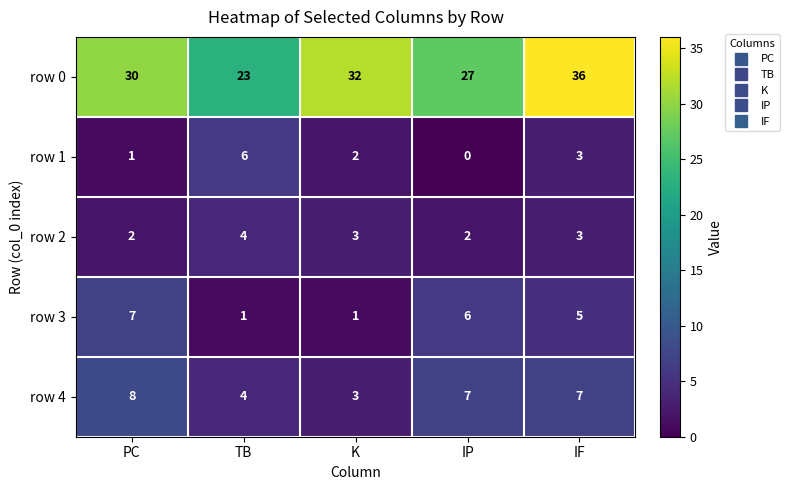

Count the number of data series in this chart.

5